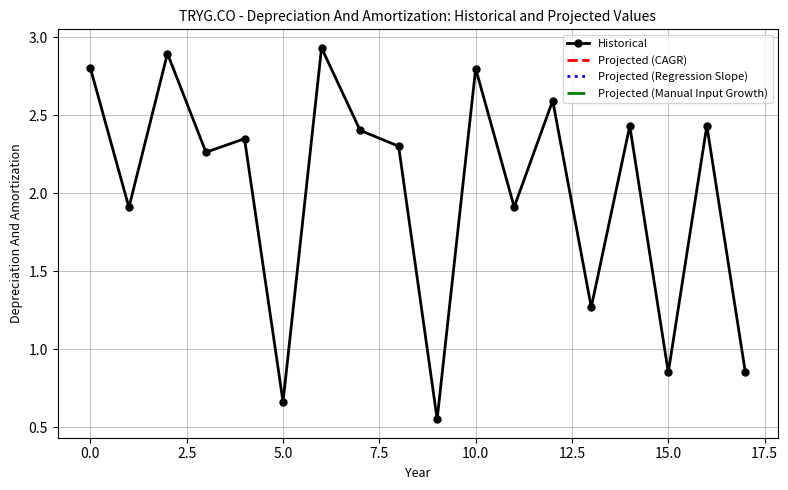

What is the average value?

2.0